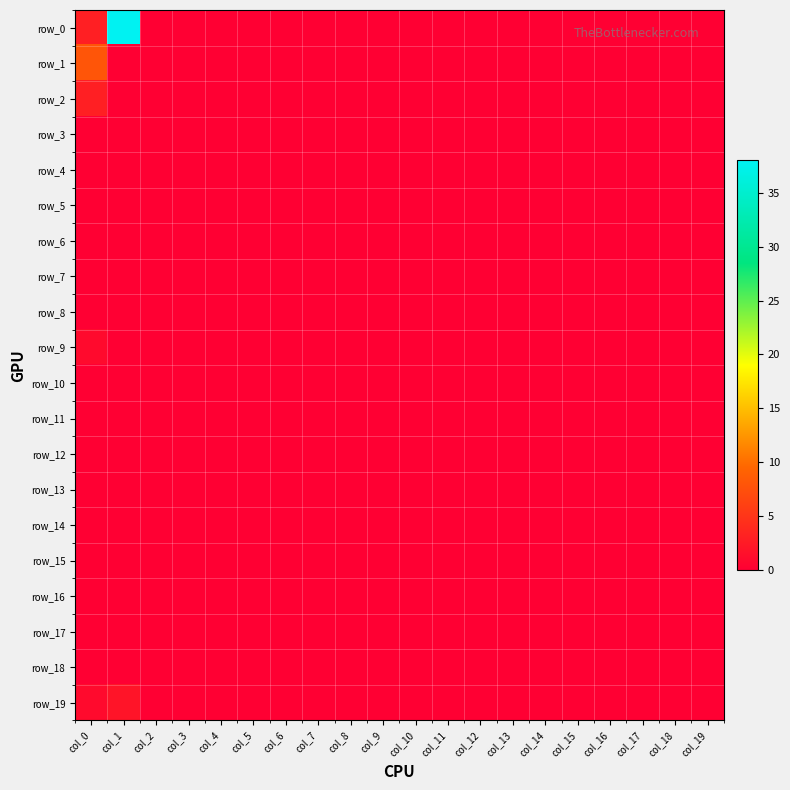

Reading left to right, transcribe all the data shown in this chart.

row_0: 3	38	0	0	0	0	0	0	0	0	0	0	0	0	0	0	0	0	0	0
row_1: 8	0	0	0	0	0	0	0	0	0	0	0	0	0	0	0	0	0	0	0
row_2: 3	0	0	0	0	0	0	0	0	0	0	0	0	0	0	0	0	0	0	0
row_3: 0	0	0	0	0	0	0	0	0	0	0	0	0	0	0	0	0	0	0	0
row_4: 0	0	0	0	0	0	0	0	0	0	0	0	0	0	0	0	0	0	0	0
row_5: 0	0	0	0	0	0	0	0	0	0	0	0	0	0	0	0	0	0	0	0
row_6: 0	0	0	0	0	0	0	0	0	0	0	0	0	0	0	0	0	0	0	0
row_7: 0	0	0	0	0	0	0	0	0	0	0	0	0	0	0	0	0	0	0	0
row_8: 0	0	0	0	0	0	0	0	0	0	0	0	0	0	0	0	0	0	0	0
row_9: 1	0	0	0	0	0	0	0	0	0	0	0	0	0	0	0	0	0	0	0
row_10: 0	0	0	0	0	0	0	0	0	0	0	0	0	0	0	0	0	0	0	0
row_11: 0	0	0	0	0	0	0	0	0	0	0	0	0	0	0	0	0	0	0	0
row_12: 0	0	0	0	0	0	0	0	0	0	0	0	0	0	0	0	0	0	0	0
row_13: 0	0	0	0	0	0	0	0	0	0	0	0	0	0	0	0	0	0	0	0
row_14: 0	0	0	0	0	0	0	0	0	0	0	0	0	0	0	0	0	0	0	0
row_15: 0	0	0	0	0	0	0	0	0	0	0	0	0	0	0	0	0	0	0	0
row_16: 0	0	0	0	0	0	0	0	0	0	0	0	0	0	0	0	0	0	0	0
row_17: 0	0	0	0	0	0	0	0	0	0	0	0	0	0	0	0	0	0	0	0
row_18: 0	0	0	0	0	0	0	0	0	0	0	0	0	0	0	0	0	0	0	0
row_19: 1	2	0	0	0	0	0	0	0	0	0	0	0	0	0	0	0	0	0	0